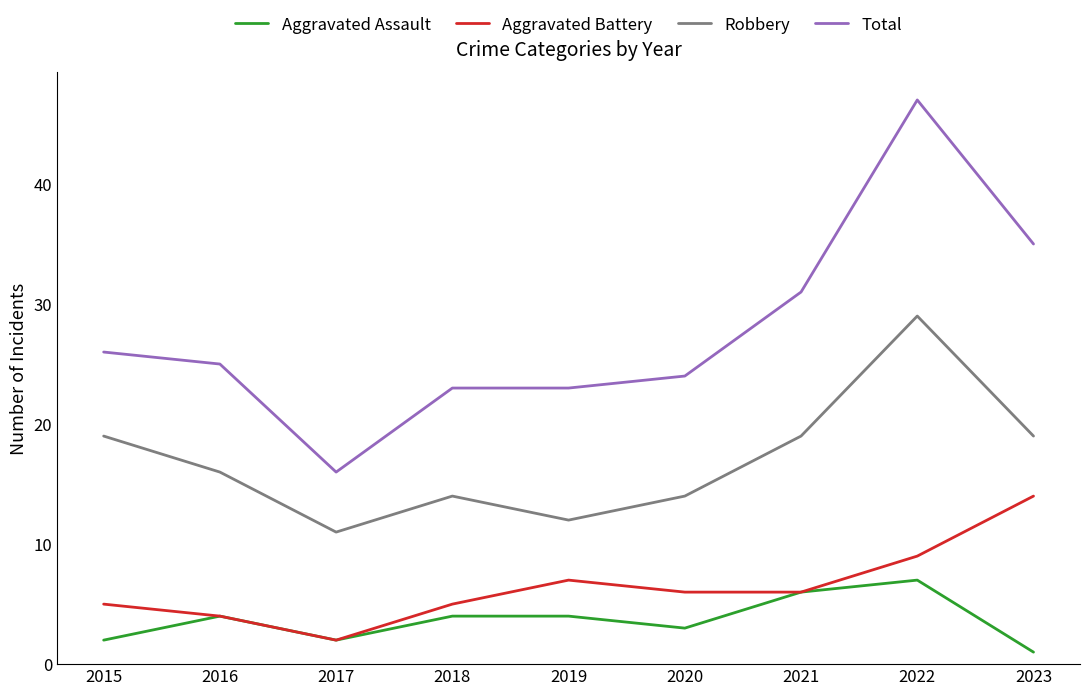

How many lines are shown in the chart?

4